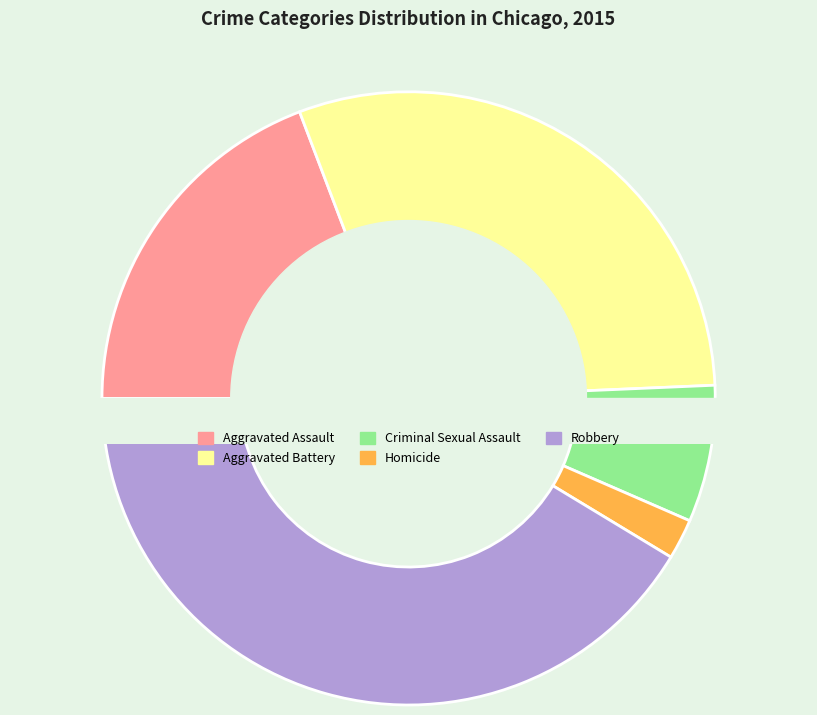

True or false: Aggravated Assault accounts for 19% of the total.

True